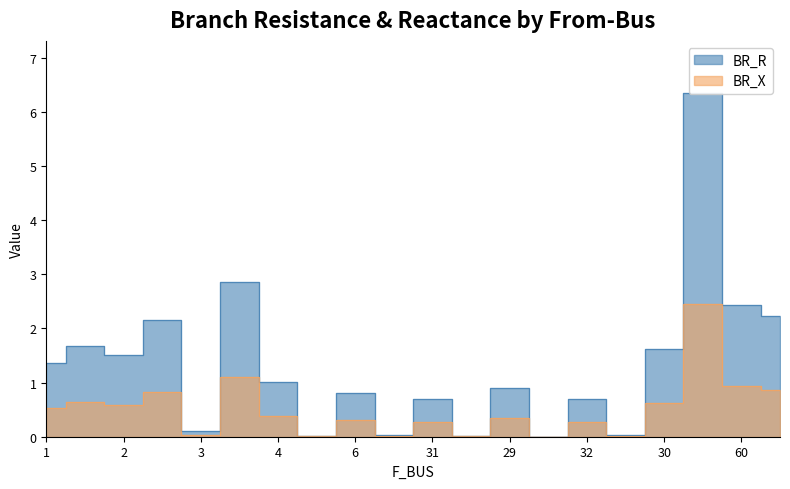

List the series in order of their overall mean, highest first.

BR_R, BR_X